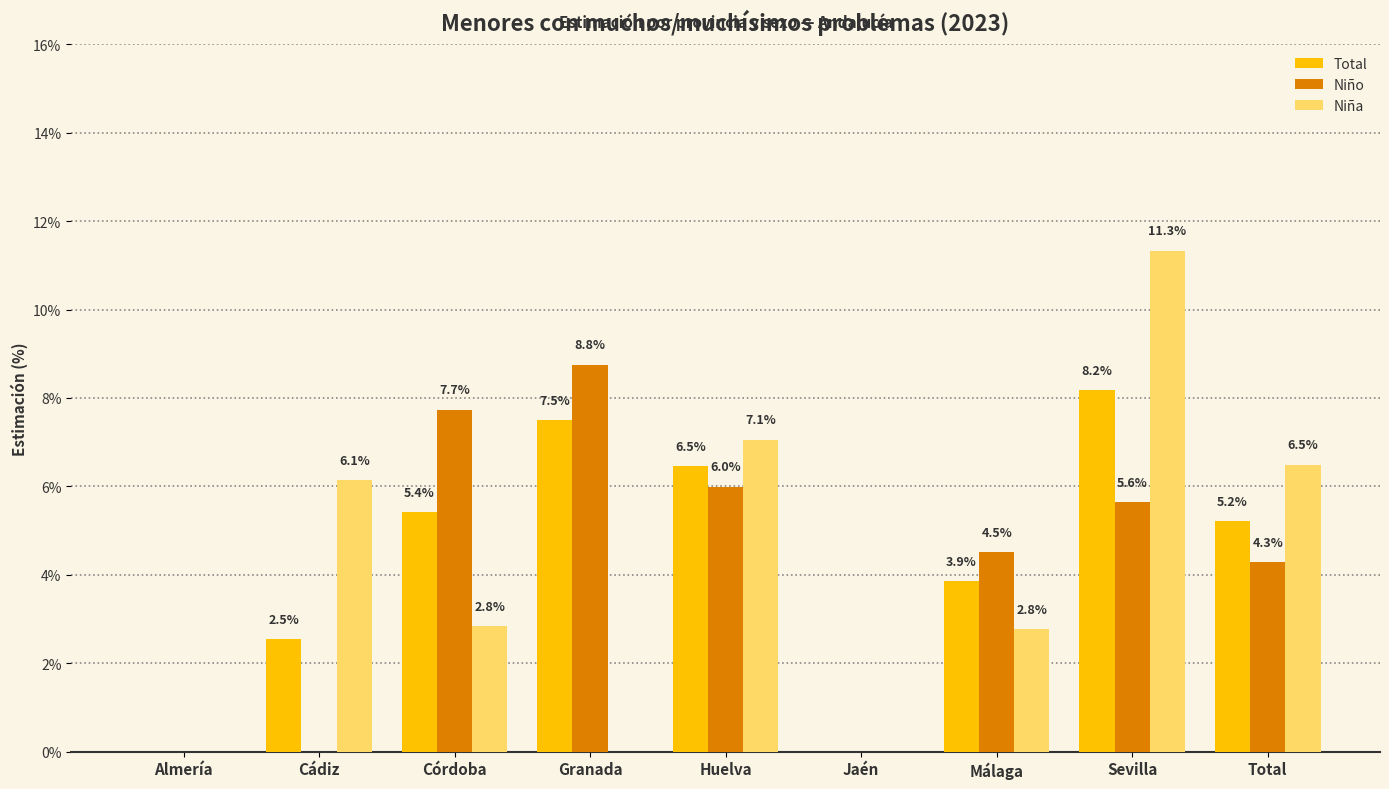

True or false: Niña has a value of 0.0 at Almería.

True